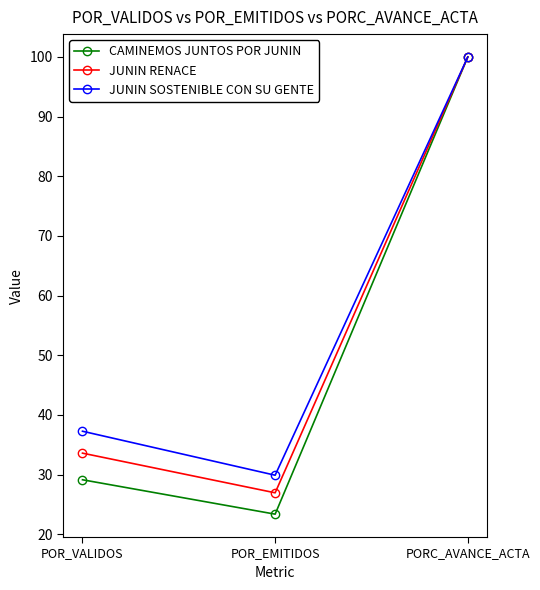

Does the chart have visible grid lines?

No